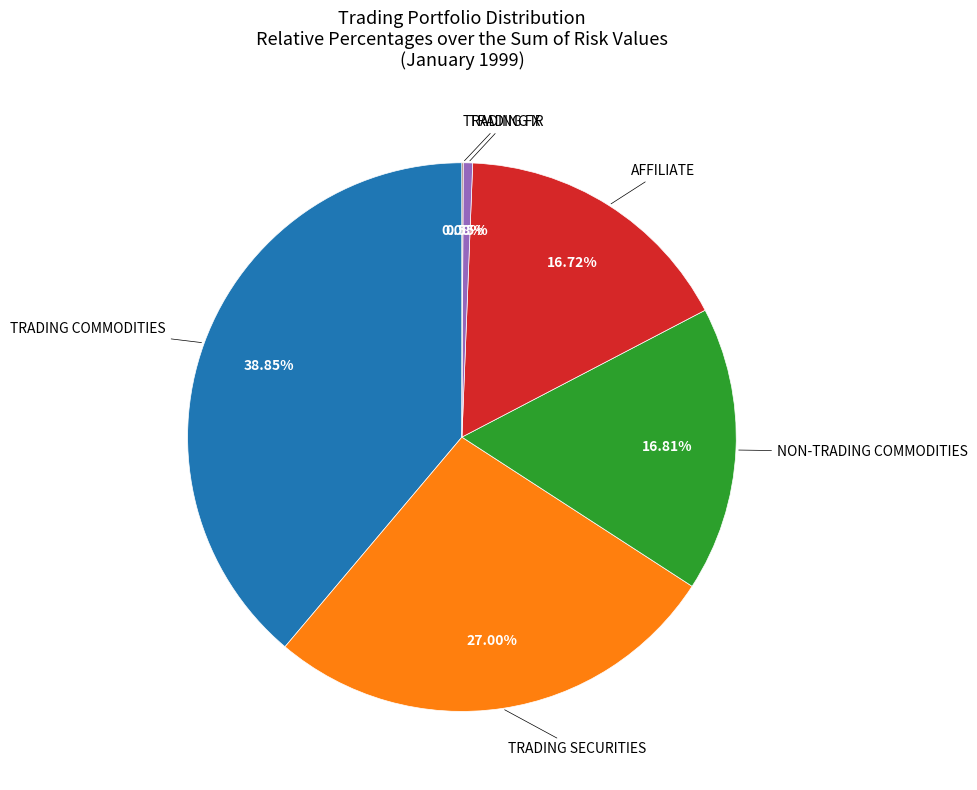

Is there any slice that represents more than half of the pie?

No